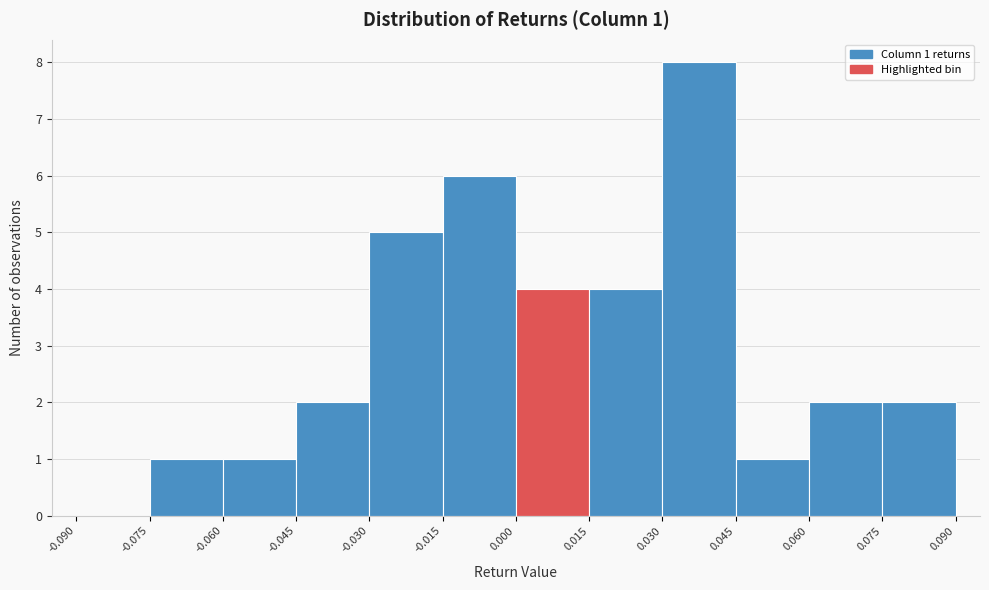

Which range on the x-axis has the tallest bar?

0.030 to 0.045